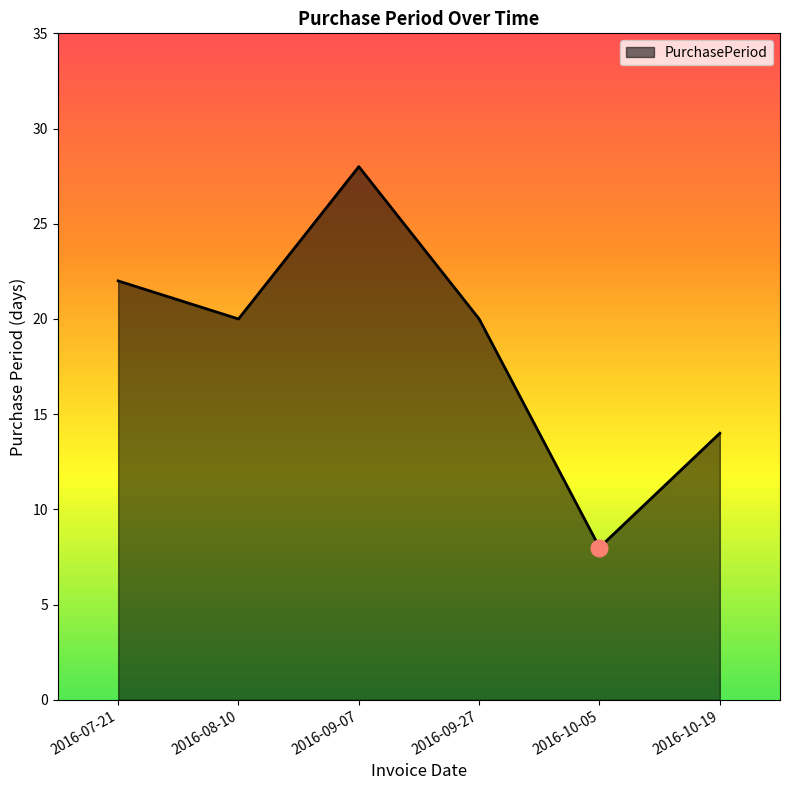

What is the sum of all values?

112